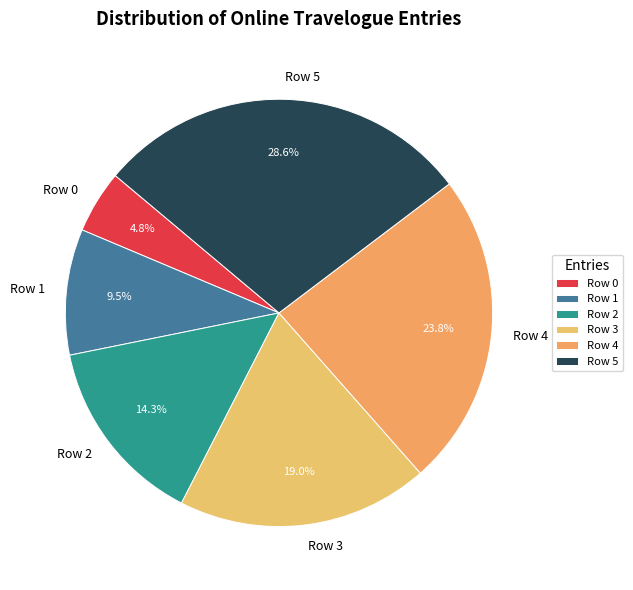

Between Row 4 and Row 3, which is larger?

Row 4